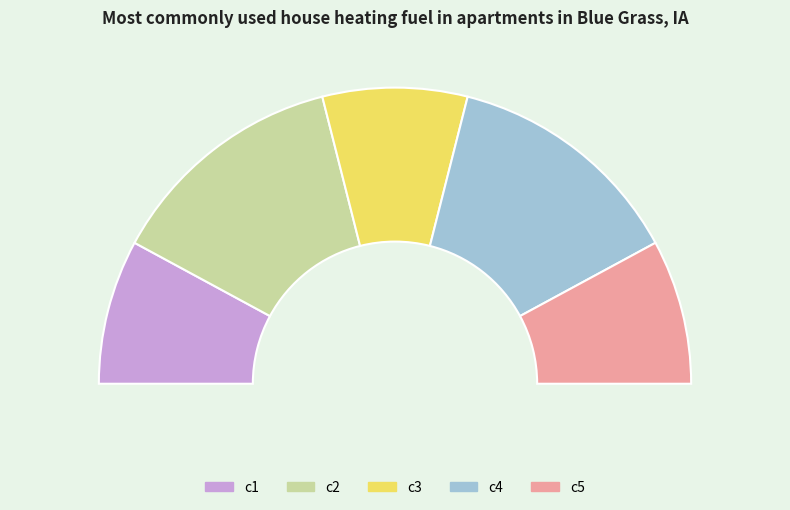

What percentage do c3 and c4 together represent?

42.1%